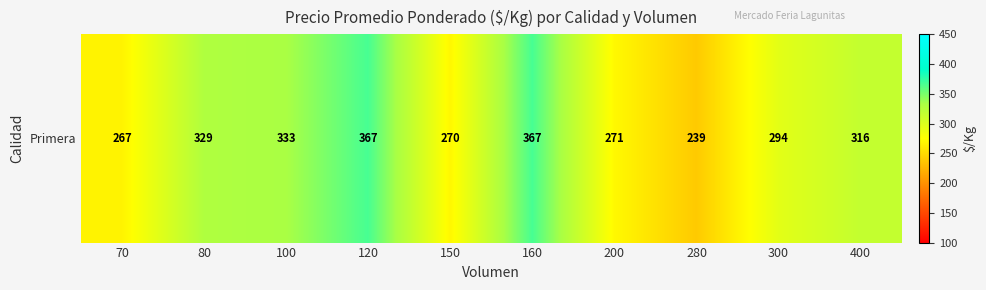

Reading left to right, list all the values displayed in this chart.

267	329	333	367	270	367	271	239	294	316